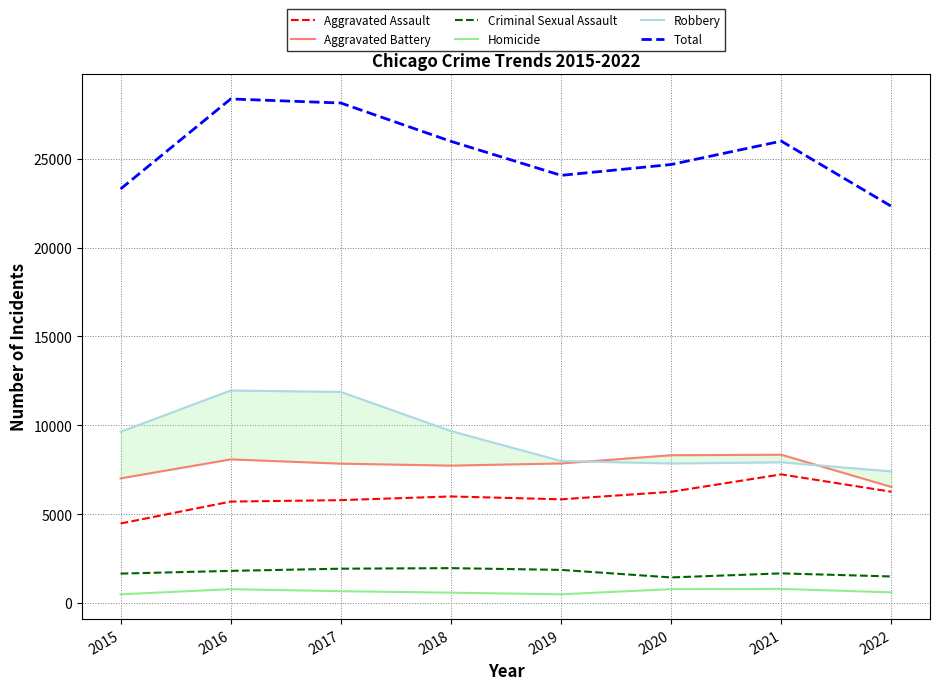

At how many categories does at least one series exceed 6233?

8